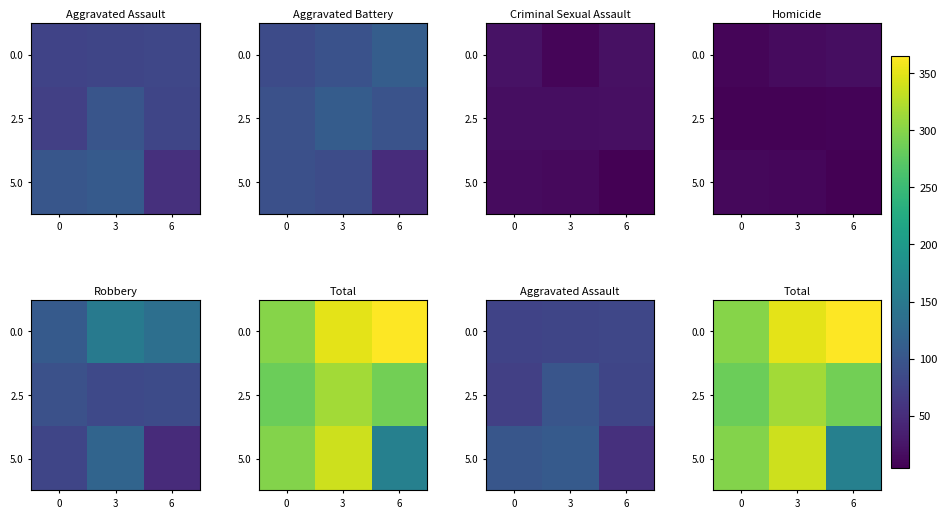

Rank the series at 3 from highest to lowest value.

0.0, 5.0, 2.5